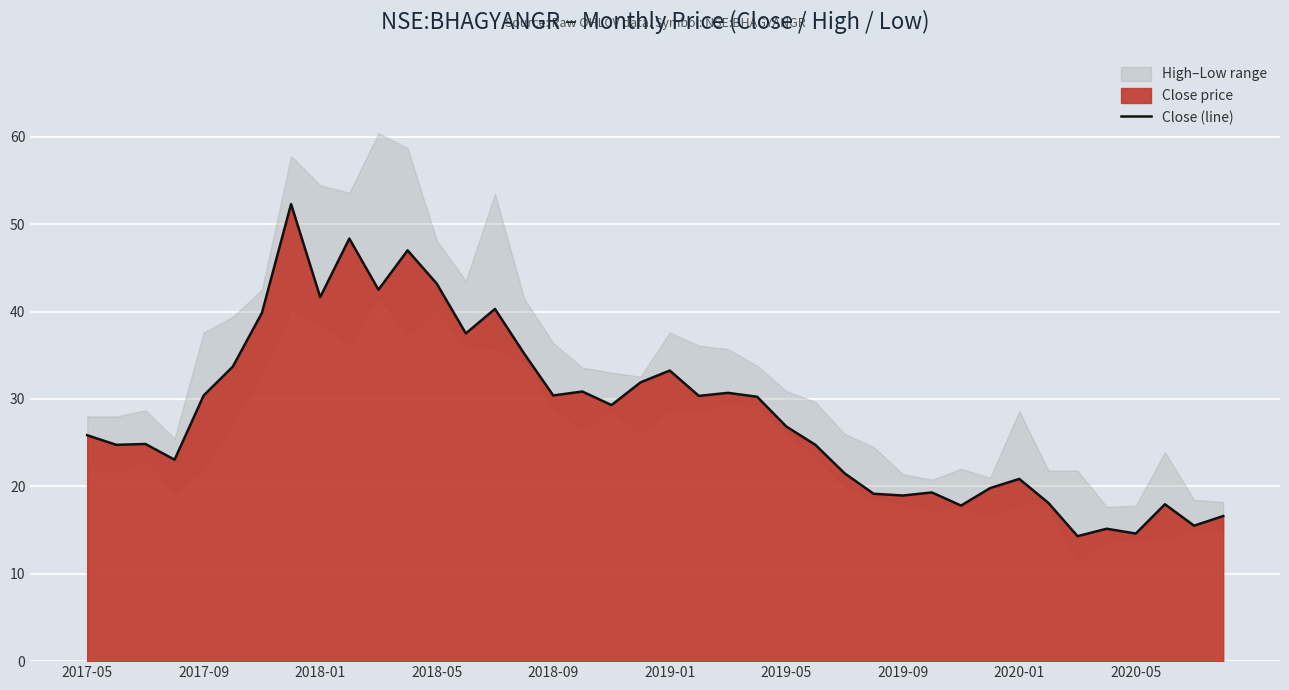

What is the ratio of the value at 21 to the value at 31?

1.5